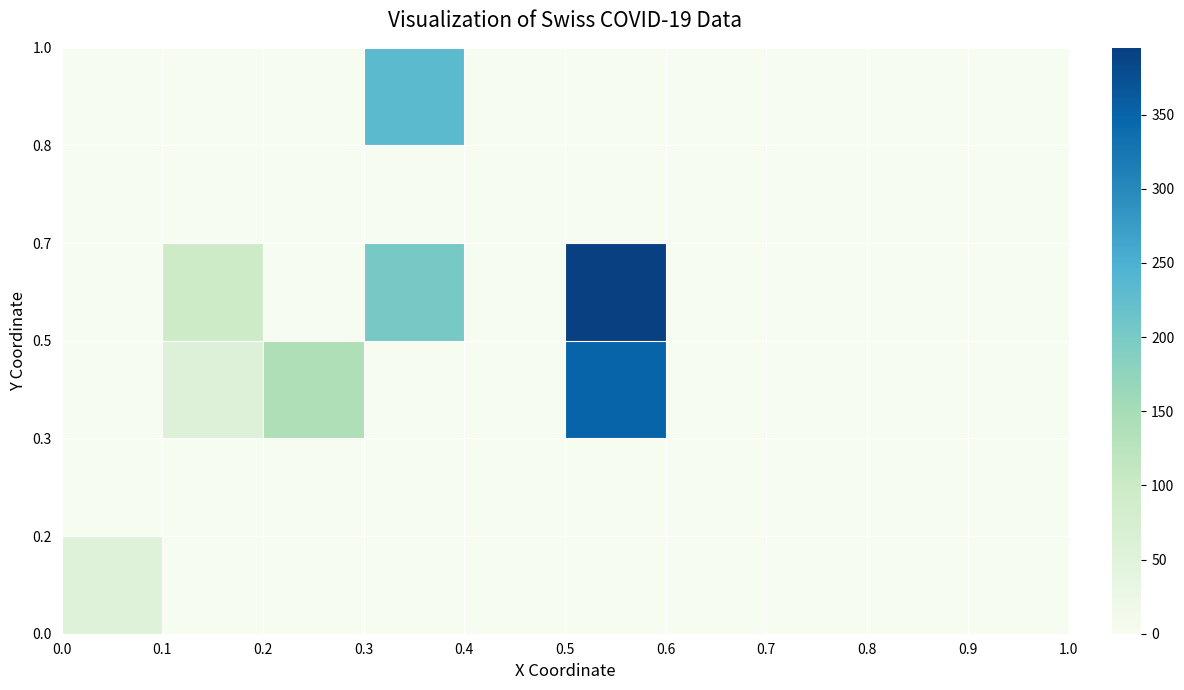

How many categories are shown in the chart?

10